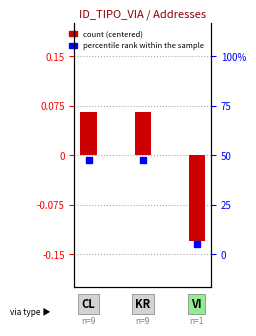

What are all the series names shown in the legend?

count (centered), percentile rank within the sample